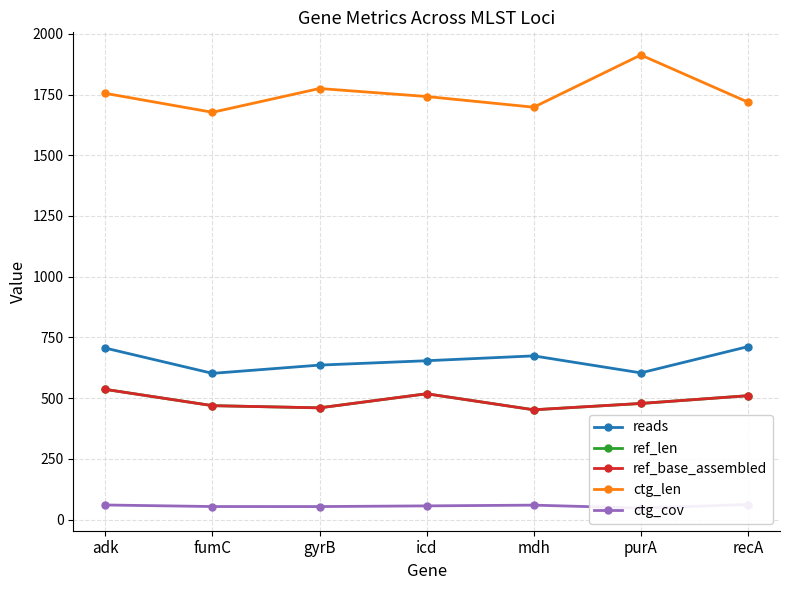

True or false: ctg_cov and ref_base_assembled intersect in this chart.

False